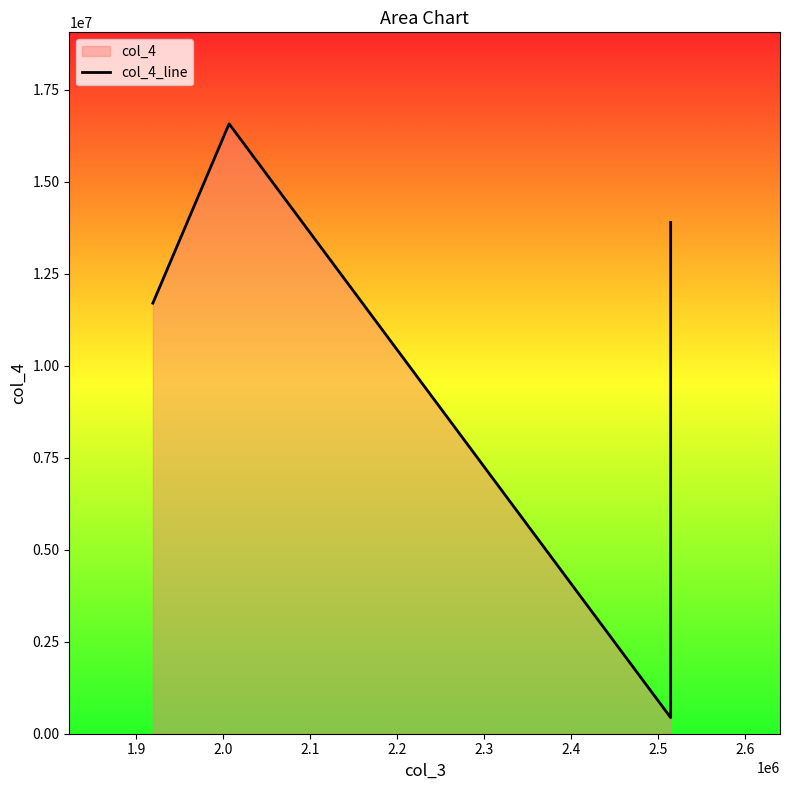

How many data points are less than 12463394?

2